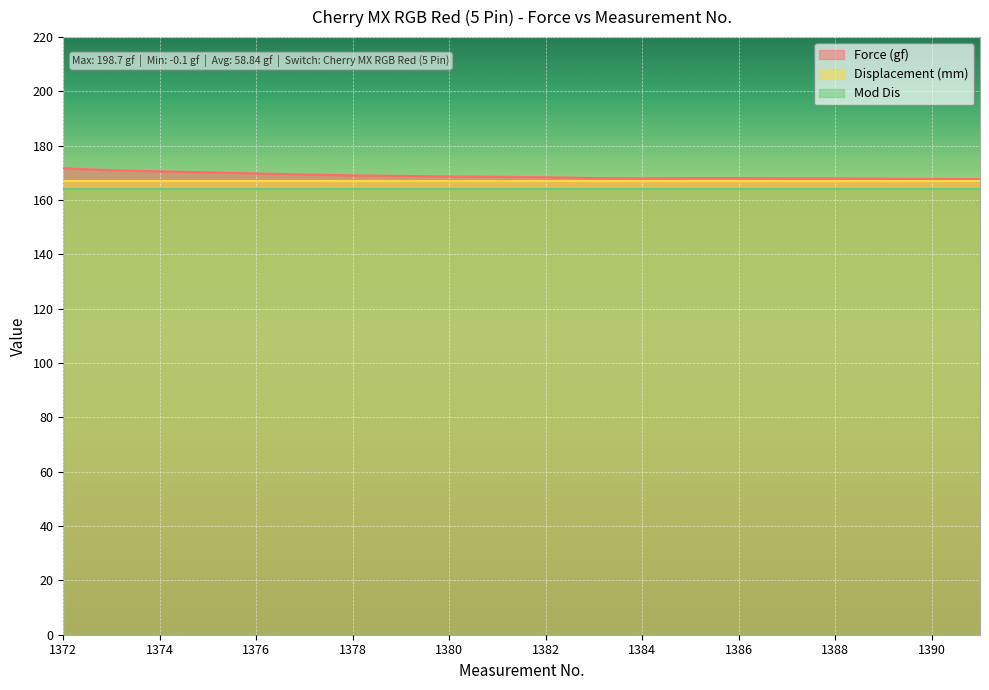

Which has a higher value, 1373 or 1391?

1373